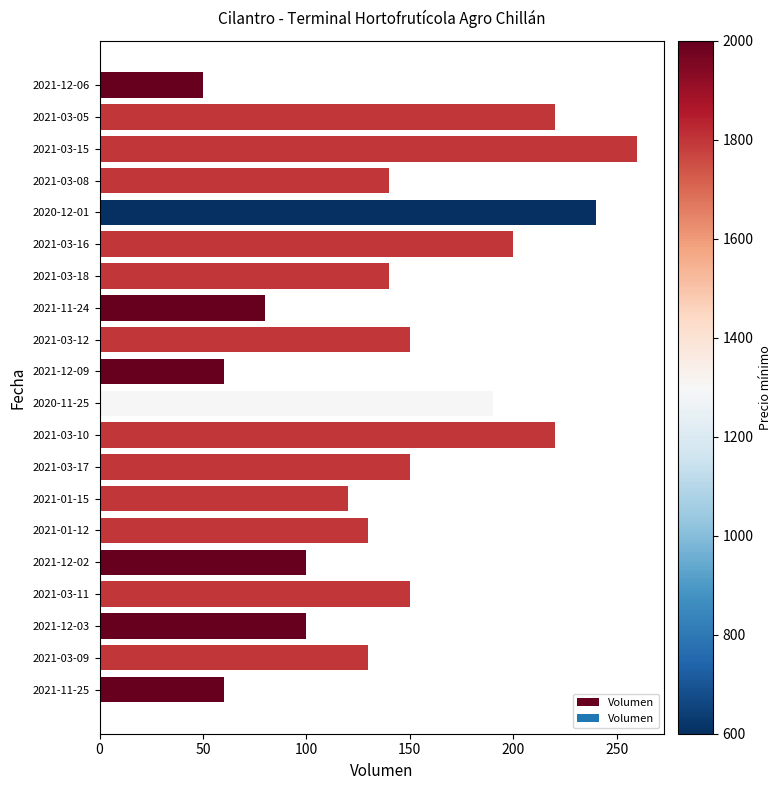

The chart shows a value of 150 at 2021-03-11. True or false?

True